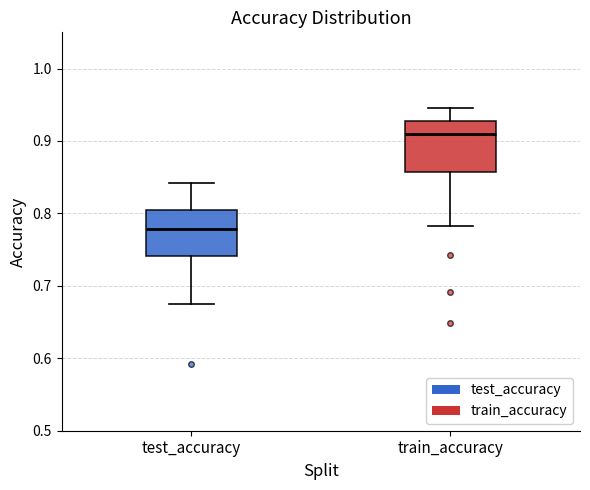

Reading left to right, transcribe this box plot: for each box, give where its median line is, the range the box spans, and where its two whiskers end, as read against the y-axis. The values are not printed on the chart, so give them approximately, as read against the axis.

test_accuracy: median 0.78, box 0.74 to 0.81, whiskers 0.67 to 0.84
train_accuracy: median 0.91, box 0.86 to 0.93, whiskers 0.78 to 0.95